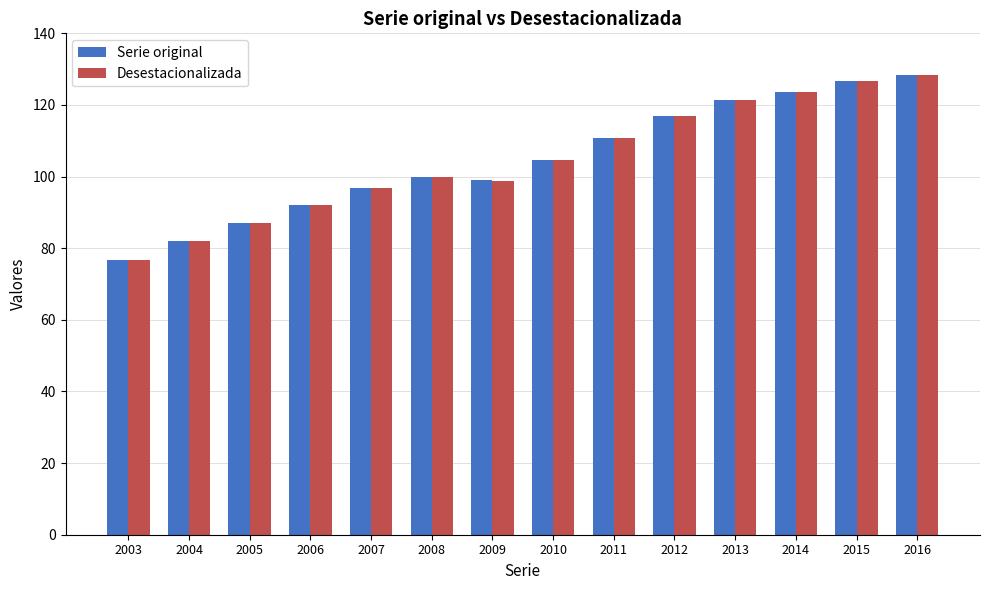

What is the maximum value shown in the chart?

128.5